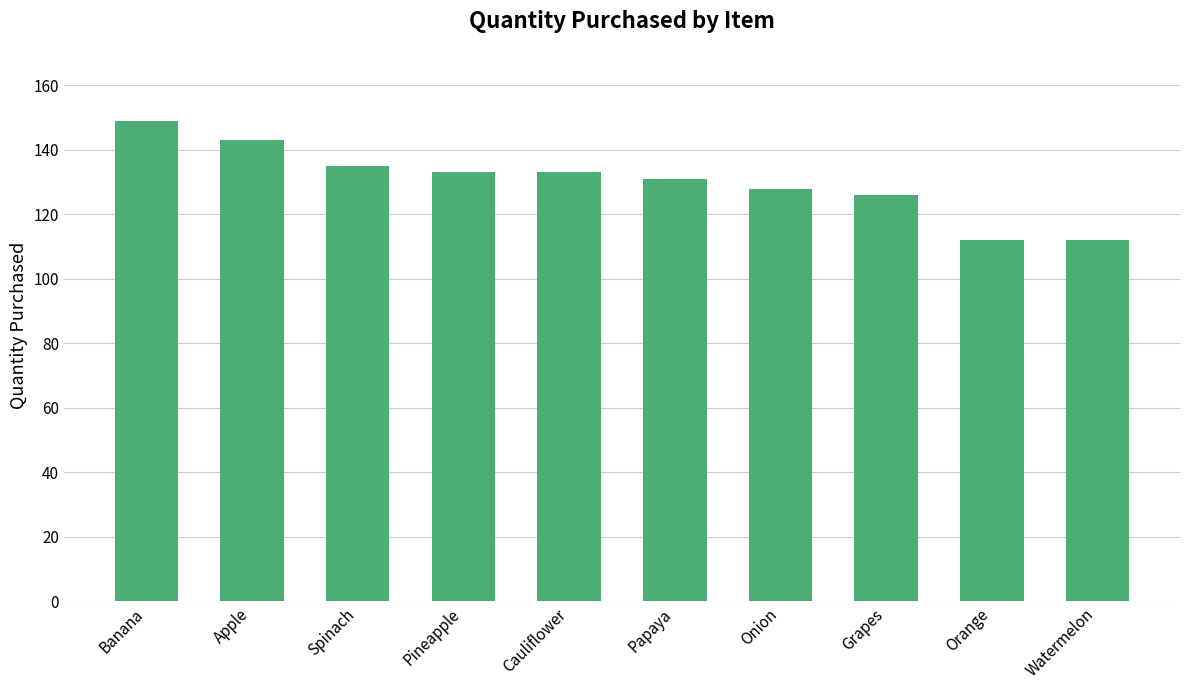

What position from the right is Grapes?

3